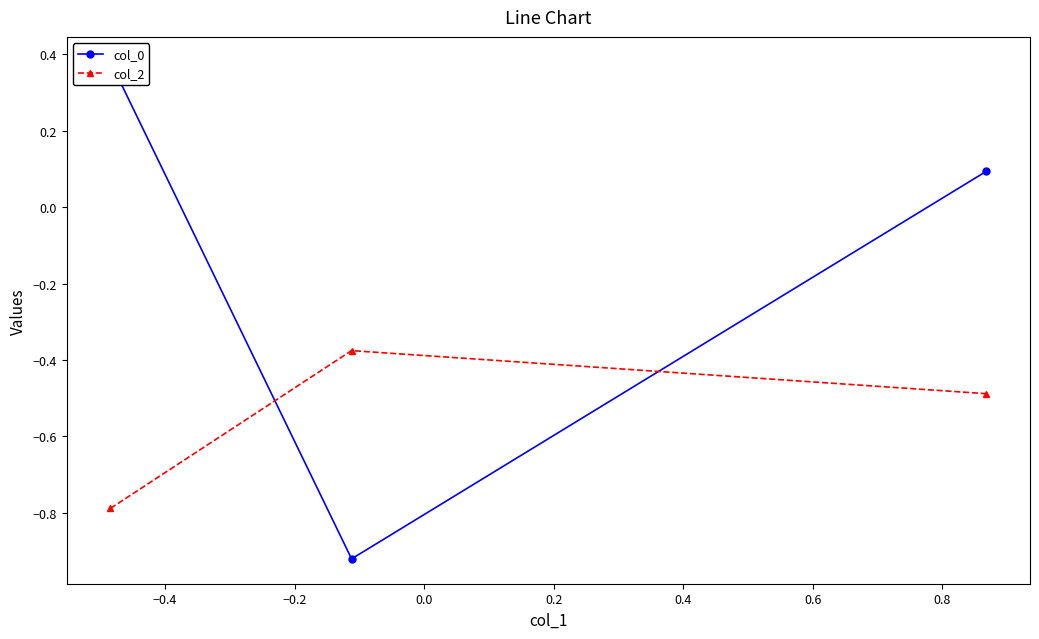

What is the minimum value for col_2?

-0.8